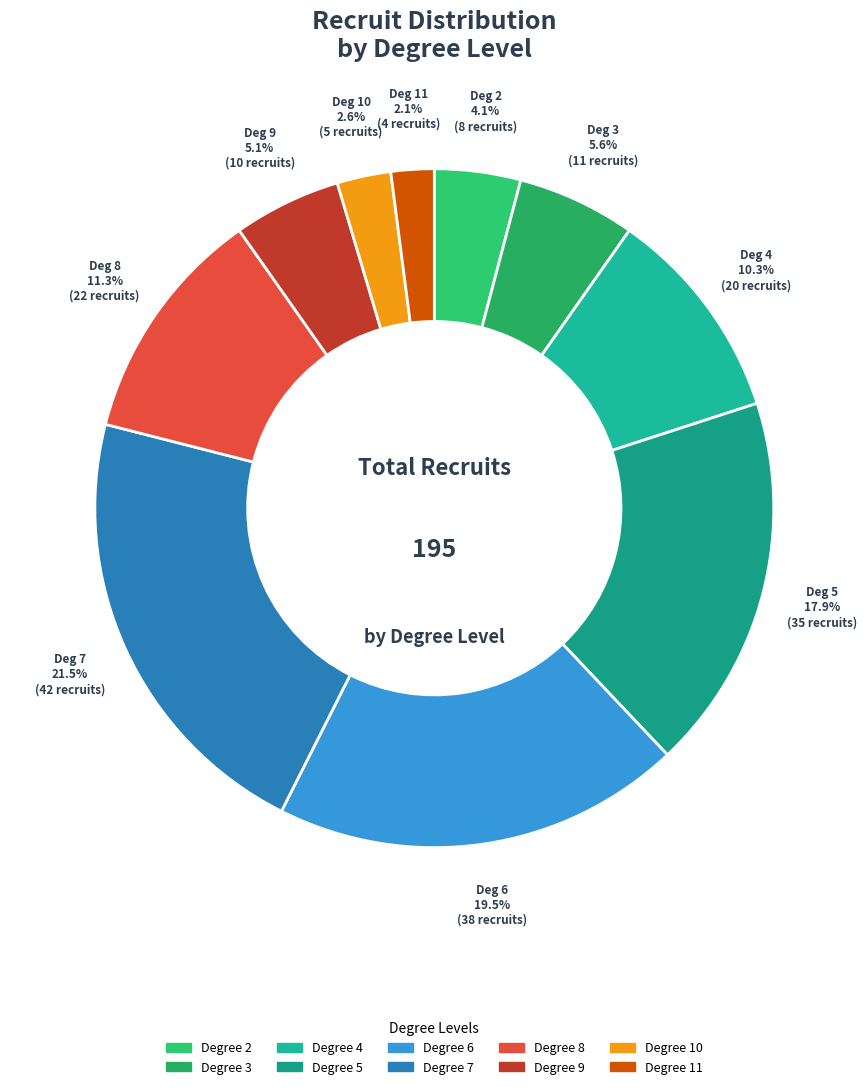

How many segments does this pie chart have?

10